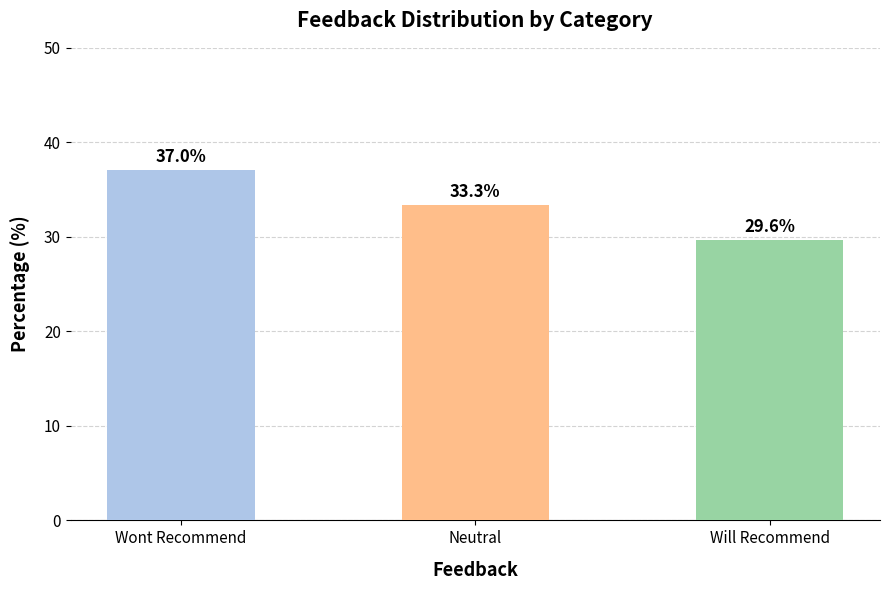

Which label corresponds to the smallest value in the chart?

Will Recommend